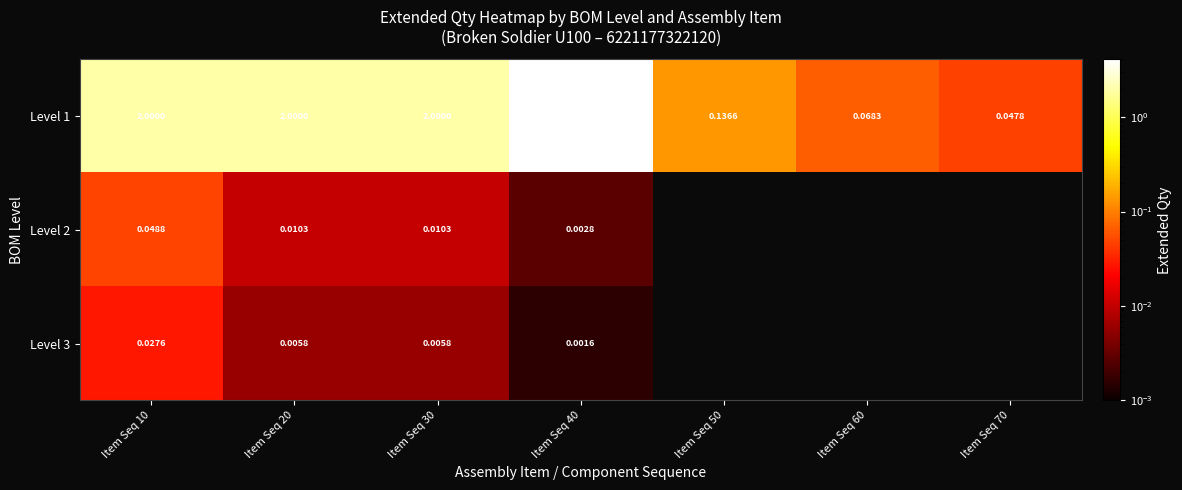

Read the Level 1 value at Item Seq 10.

2.0